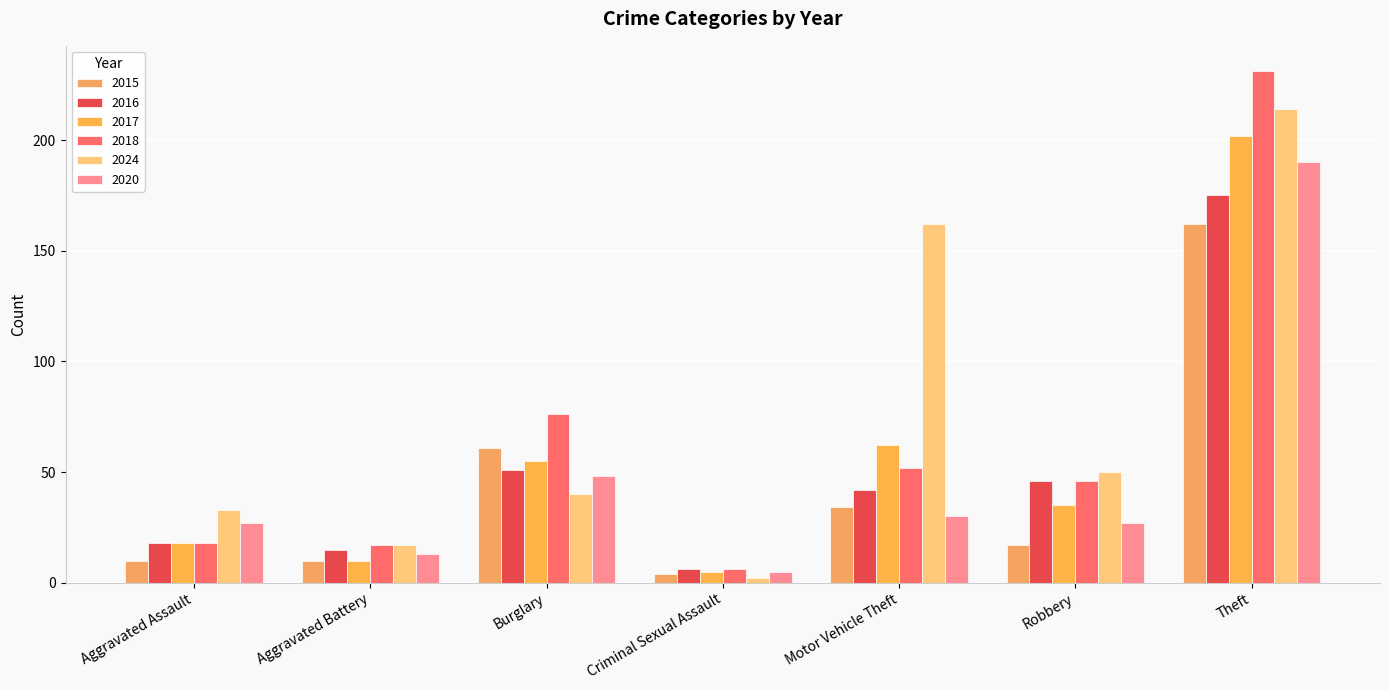

True or false: 2020 has a value of 27 at Aggravated Assault.

True